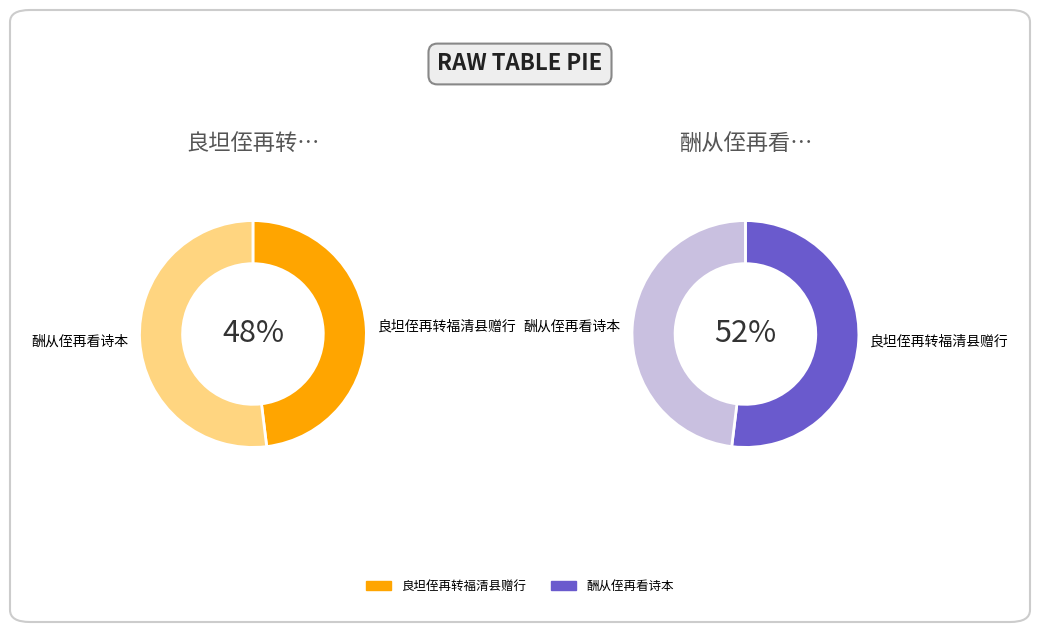

Rank the series at 良坦侄再转福清县赠行 from lowest to highest value.

良坦侄再转福清县赠行, 酬从侄再看诗本